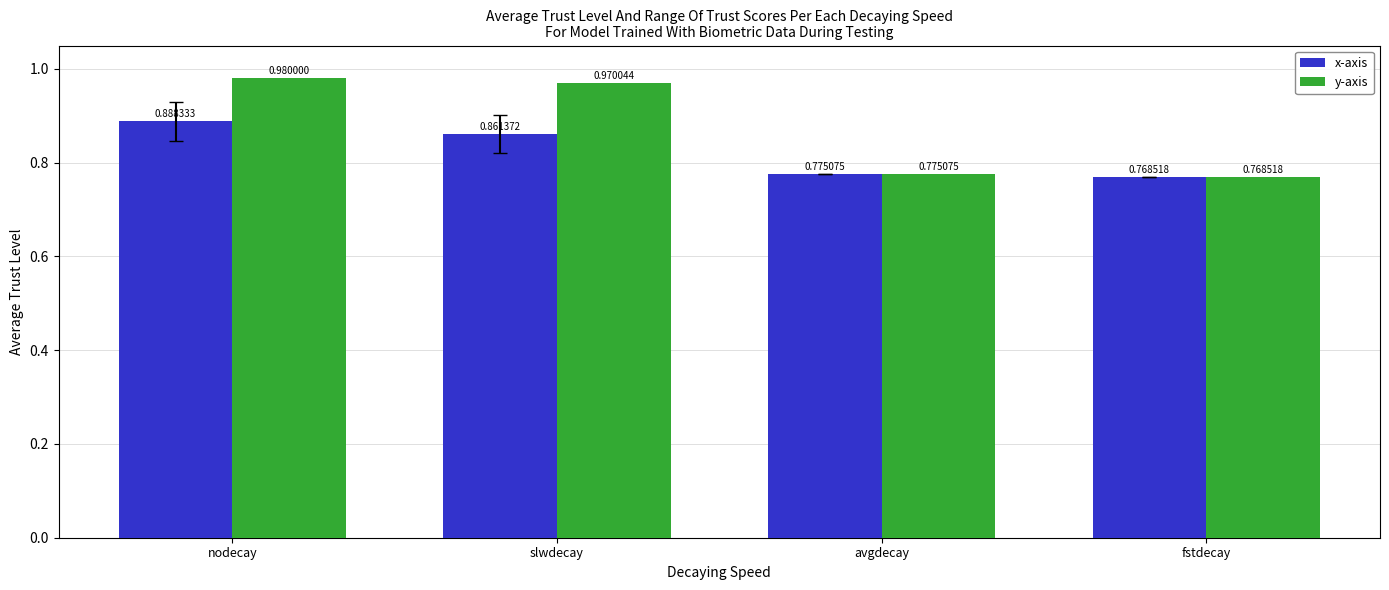

Which series changed the most between nodecay and avgdecay?

y-axis